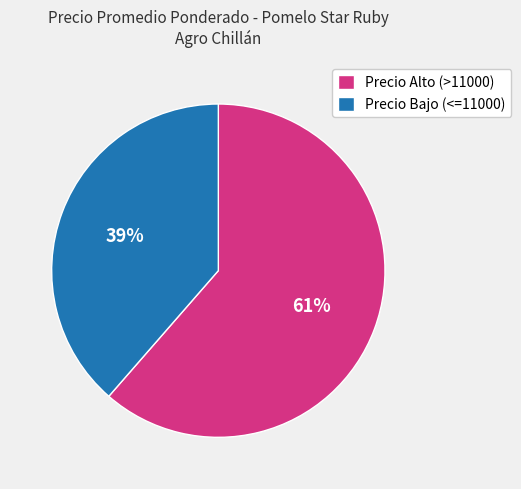

True or false: Precio Bajo (<=11000) accounts for 39% of the total.

True